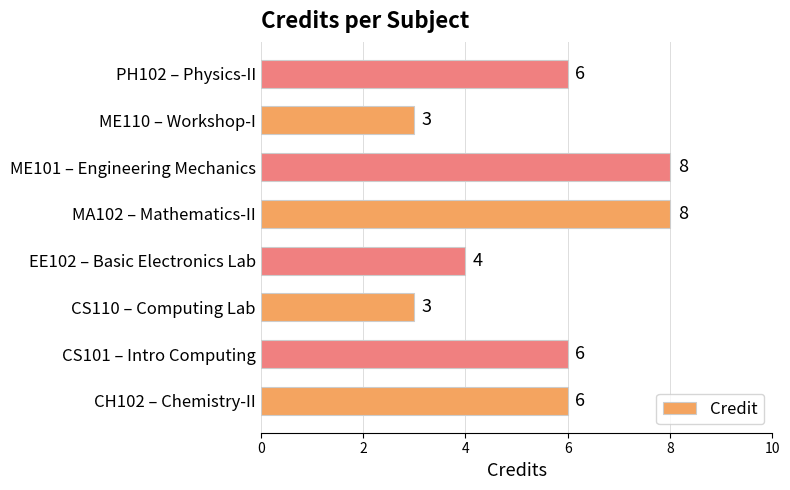

What is the difference between the maximum and second lowest values?

5